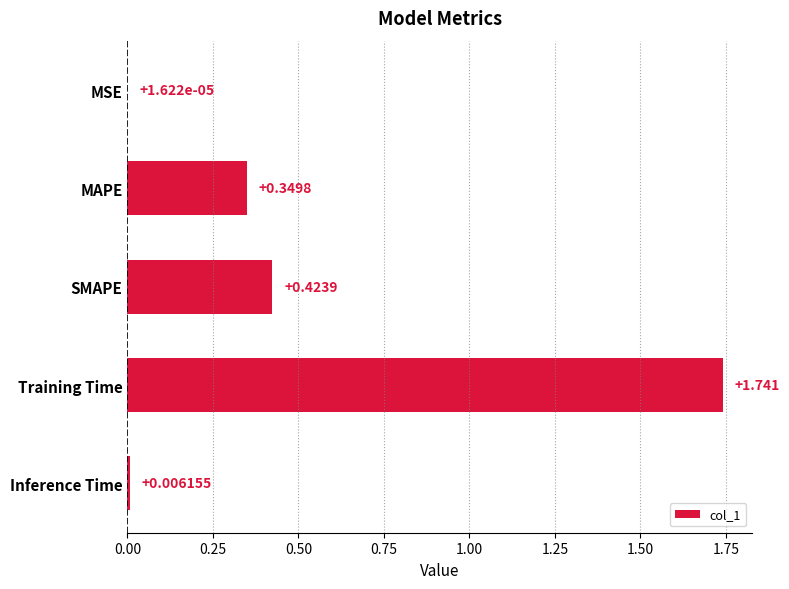

At which label is the value closest to 0?

MSE